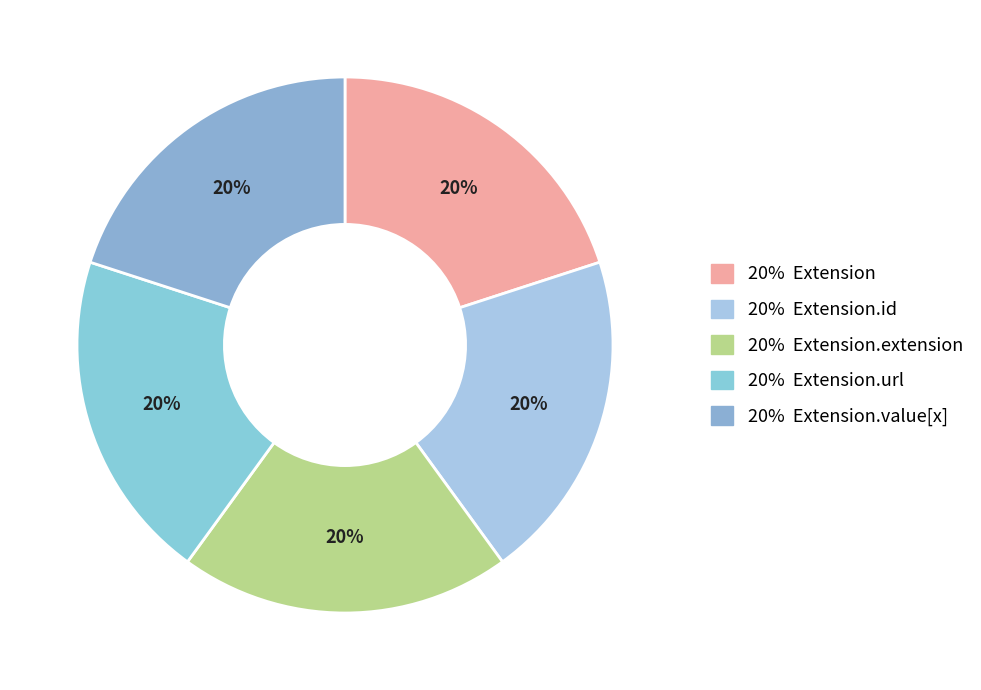

To the nearest percent, what is the average slice percentage?

20%